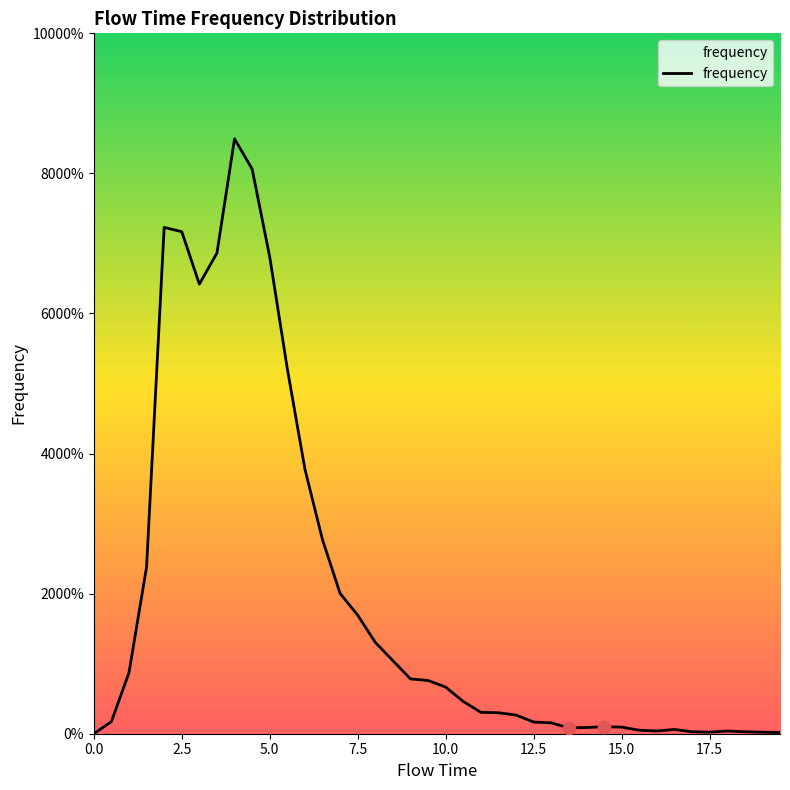

Does the chart have visible grid lines?

No